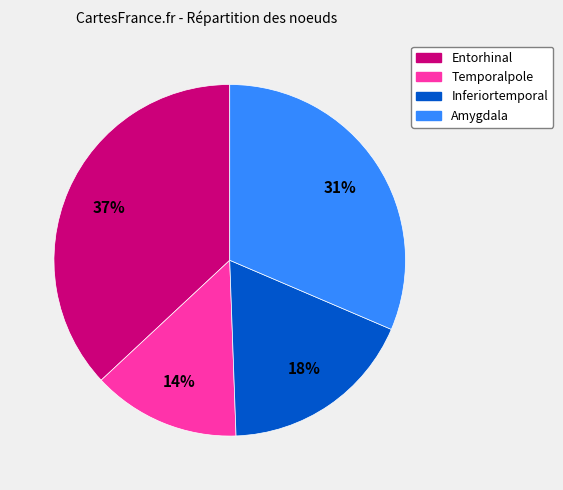

To the nearest percent, what percentage of the pie is Inferiortemporal?

18%